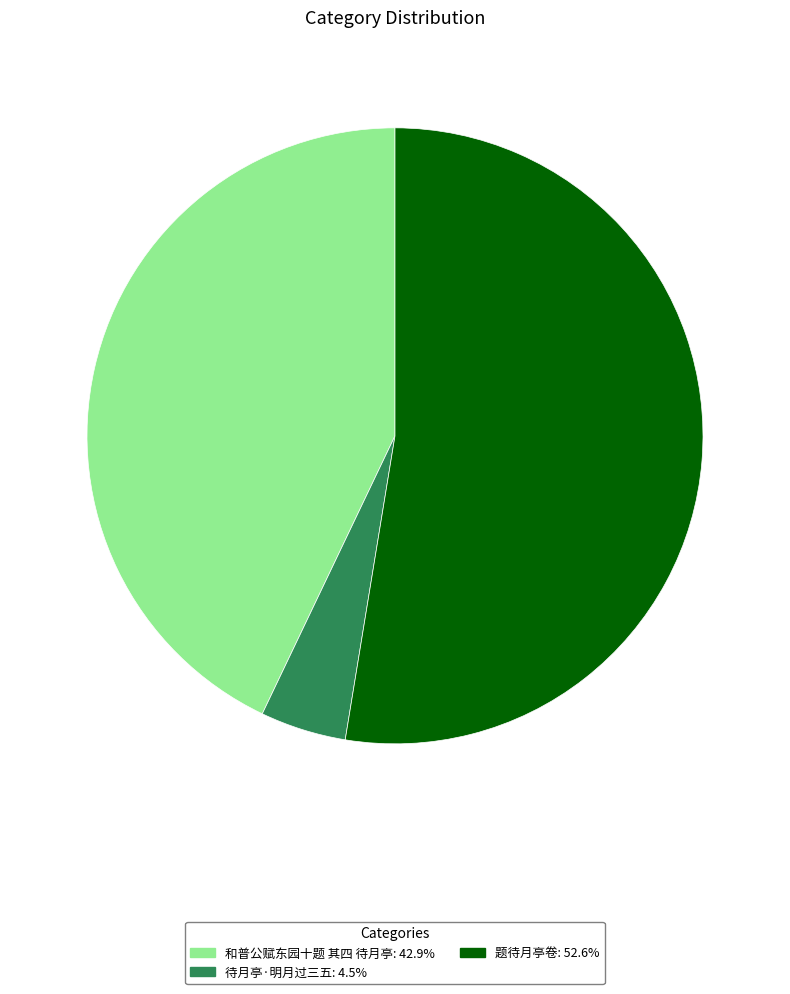

The 待月亭·明月过三五 slice represents 5% of the pie. True or false?

True